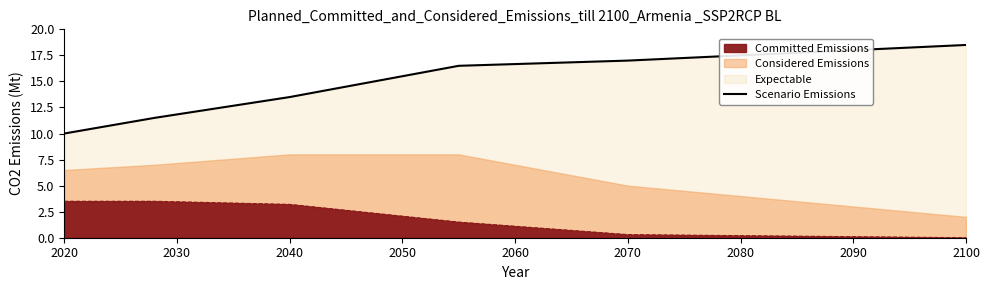

Where is the data nearest to the value 14?

2040